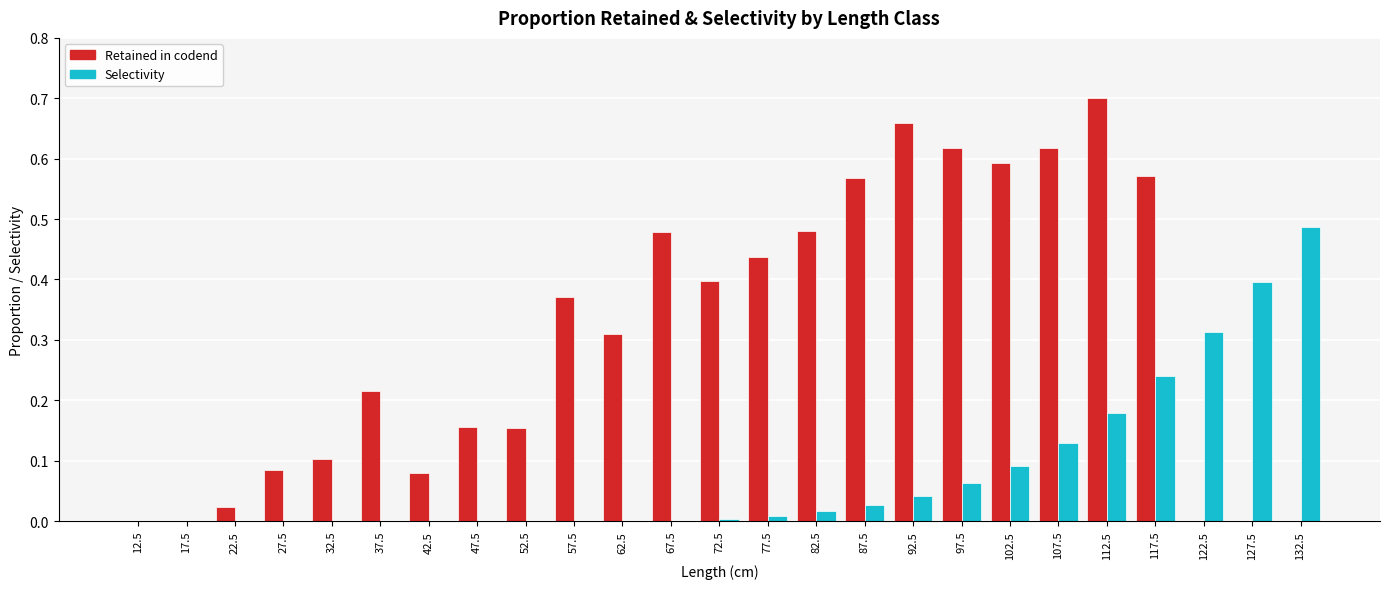

The value of Retained in codend at 82.5 is 0.7. True or false?

False